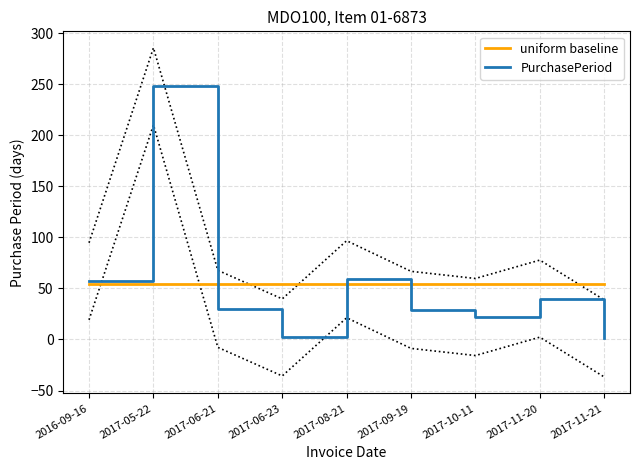

At which label is PurchasePeriod closest to 124?

2017-08-21